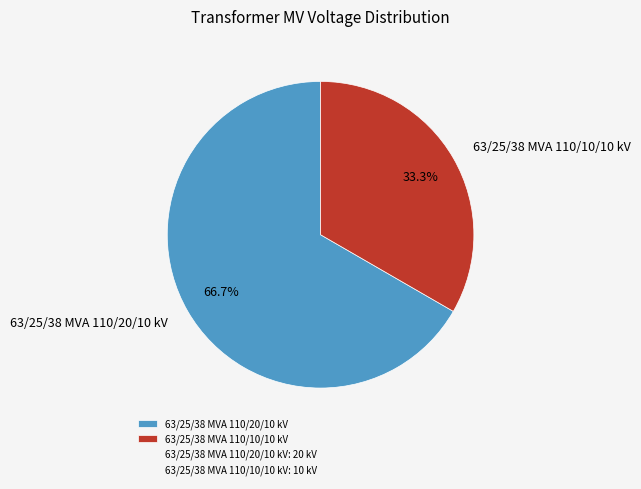

True or false: 63/25/38 MVA 110/20/10 kV accounts for 67% of the total.

True